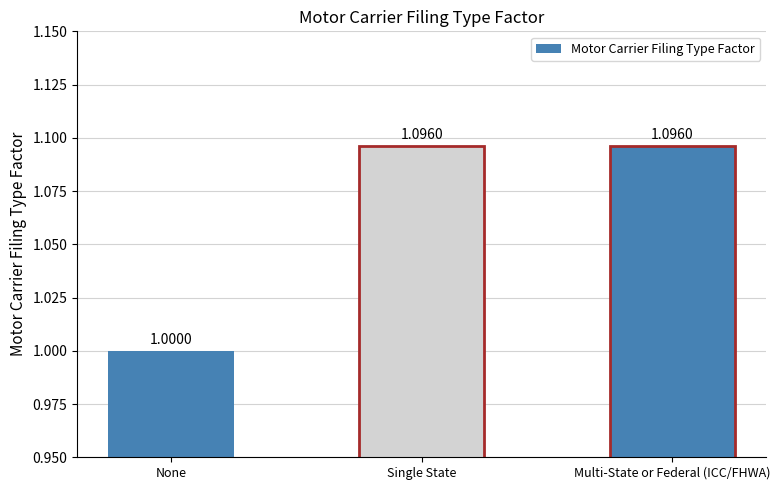

Rank the categories by value from highest to lowest.

Single State, Multi-State or Federal (ICC/FHWA), None